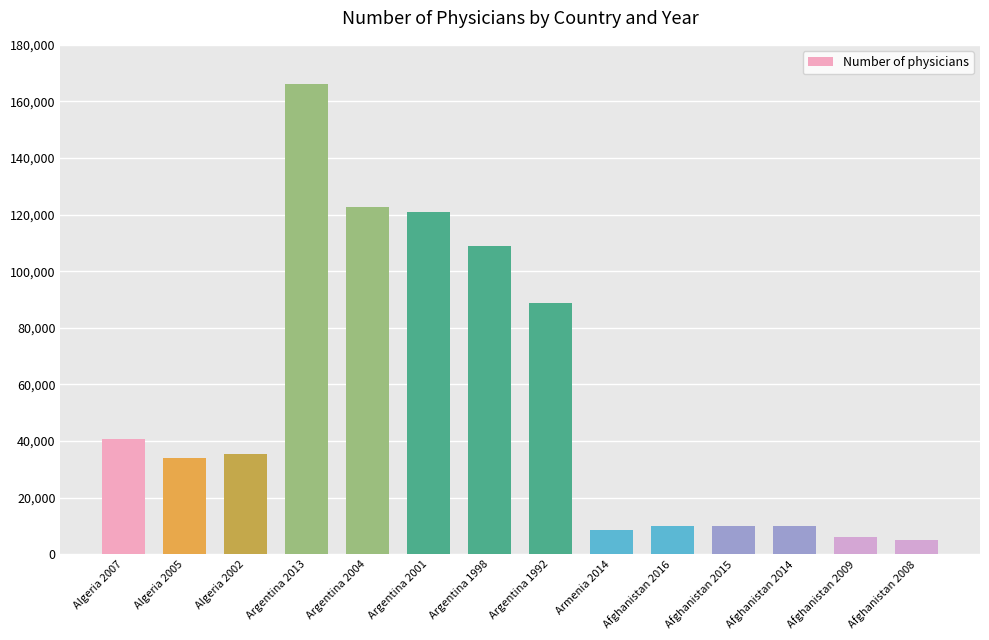

What is the difference between the second highest and second lowest values?

116586